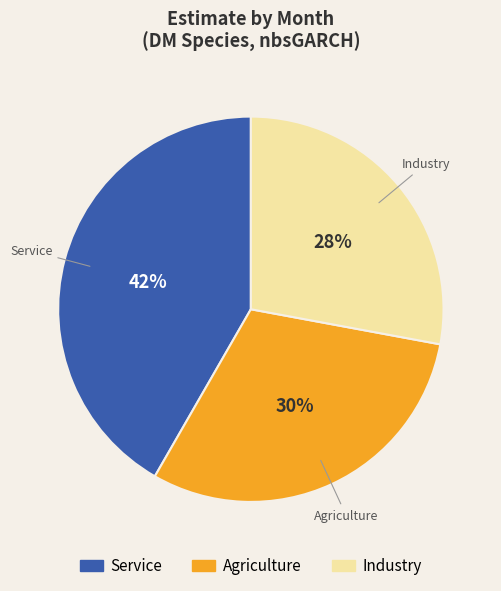

To the nearest percent, what is the difference between the largest and smallest slice percentages?

14%